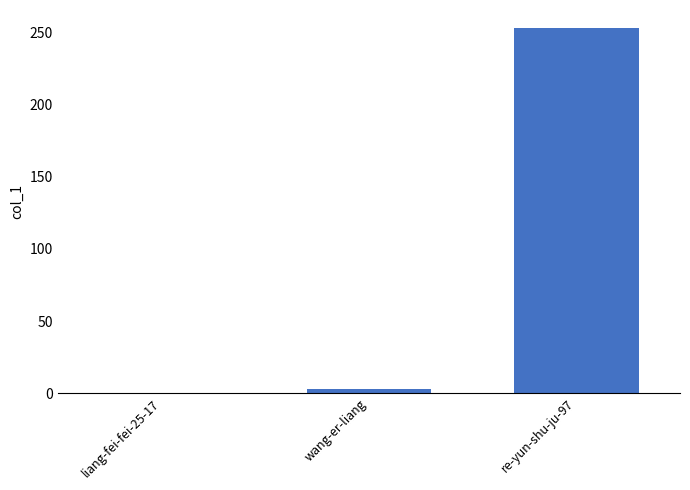

What is the change in value from wang-er-liang to re-yun-shu-ju-97?

+250